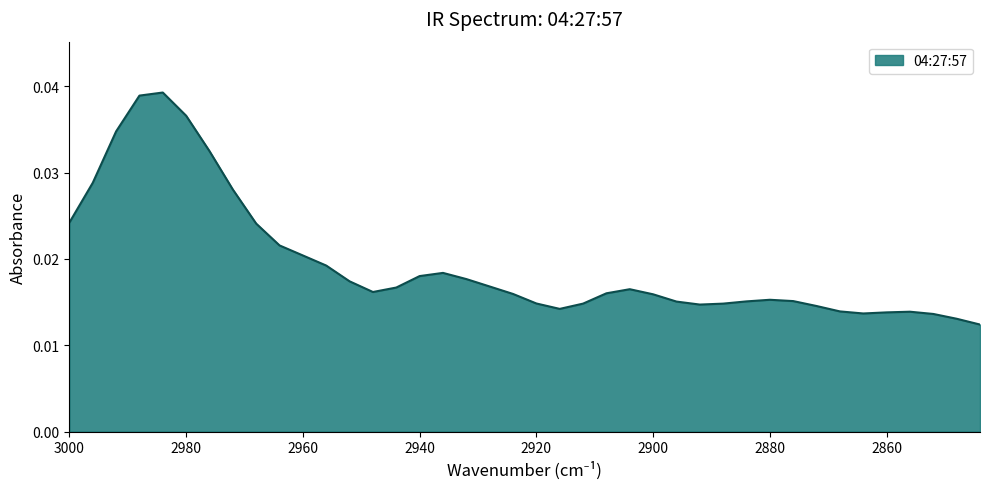

Which label corresponds to the largest value in the chart?

2984